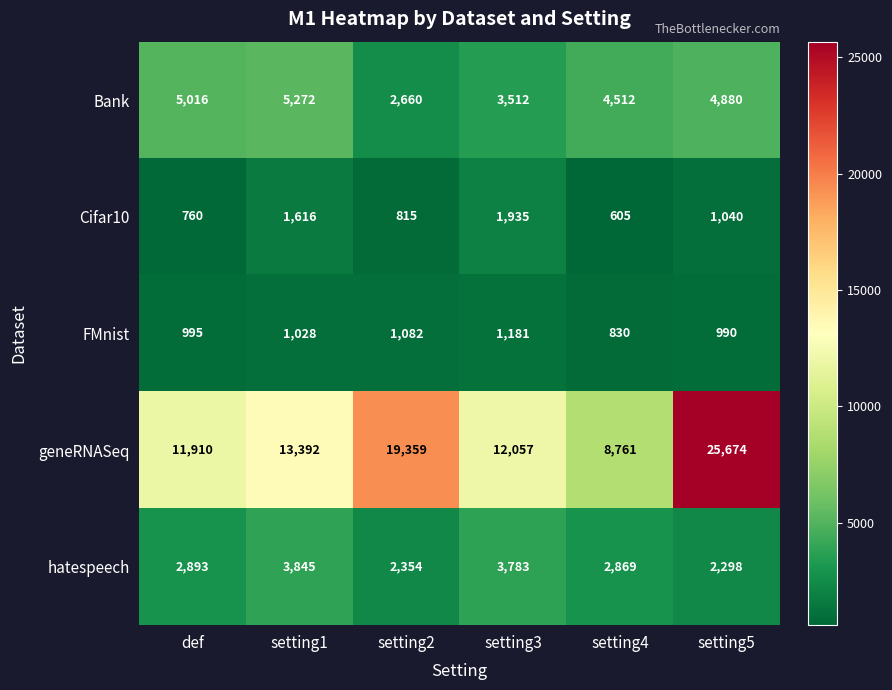

Reading left to right, list all the values displayed in this chart.

Bank: def=5016	setting1=5272	setting2=2660	setting3=3512	setting4=4512	setting5=4880
Cifar10: def=760	setting1=1616	setting2=815	setting3=1935	setting4=605	setting5=1040
FMnist: def=995	setting1=1028	setting2=1082	setting3=1181	setting4=830	setting5=990
geneRNASeq: def=11910	setting1=13392	setting2=19359	setting3=12057	setting4=8761	setting5=25674
hatespeech: def=2893	setting1=3845	setting2=2354	setting3=3783	setting4=2869	setting5=2298